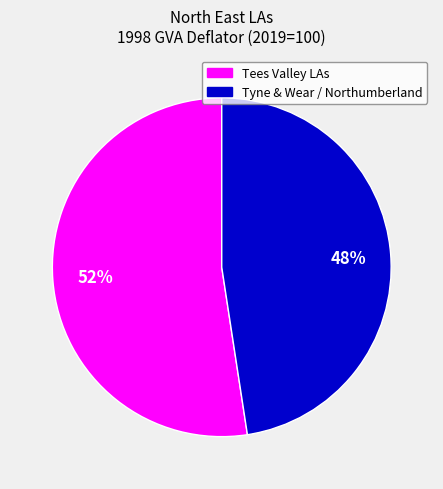

To the nearest percent, what is the average slice percentage?

50%